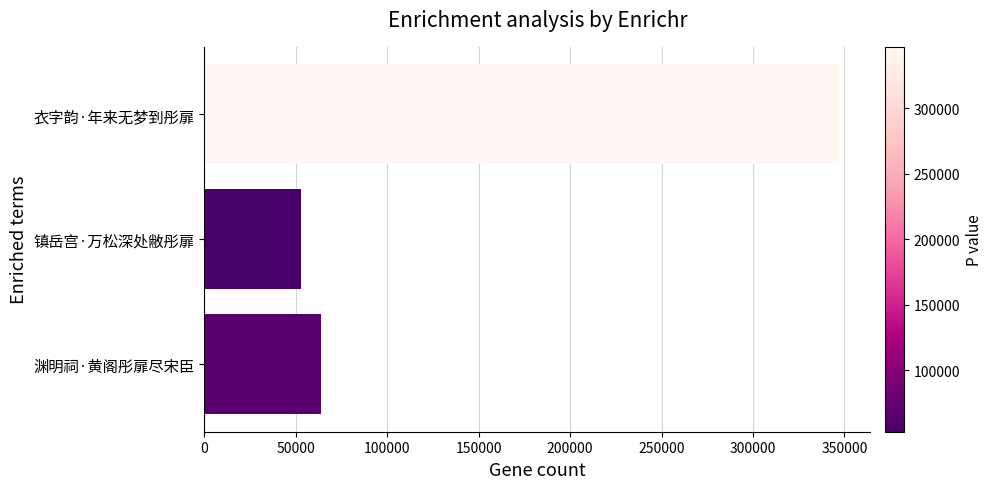

The value at 渊明祠·黄阁彤扉尽宋臣 is 63739. True or false?

True